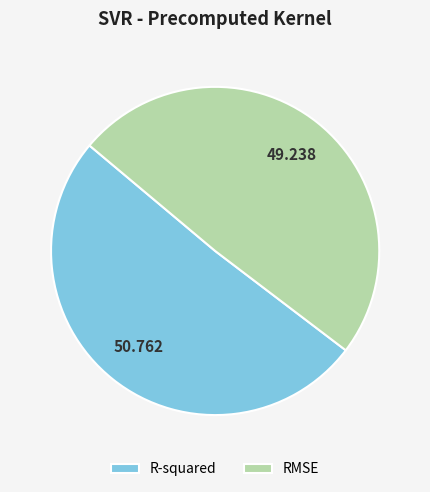

Count the number of slices in the pie.

2